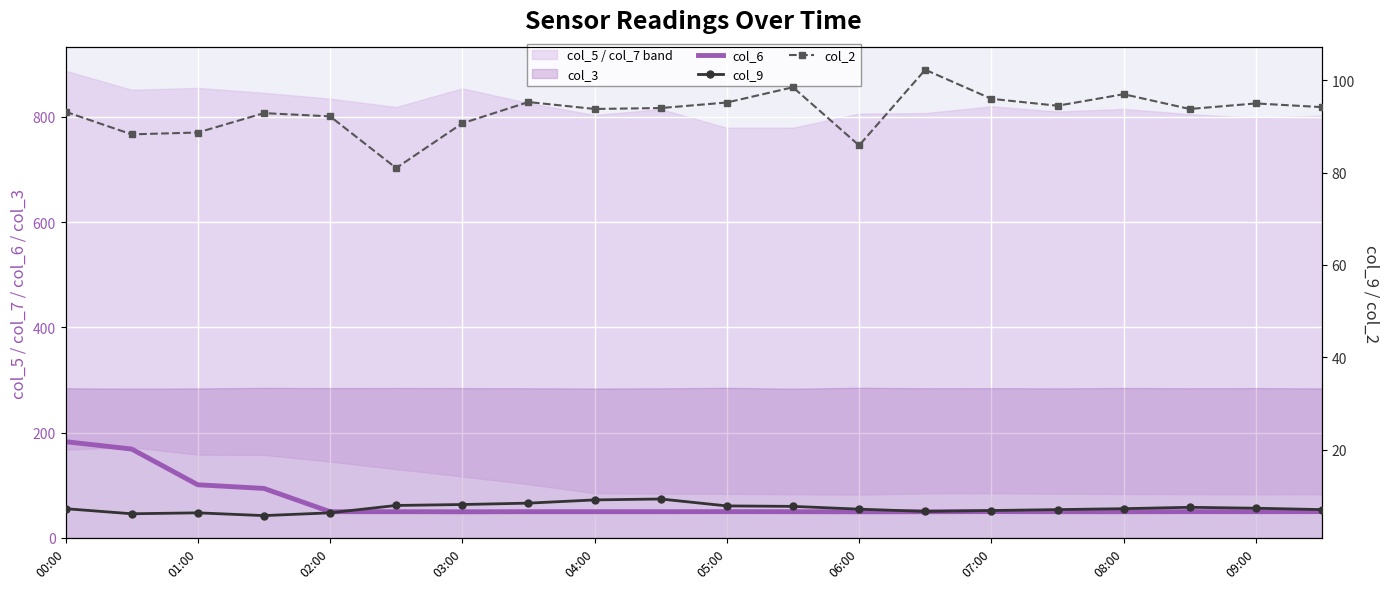

What is the lowest value of the col_6 series?

49.6